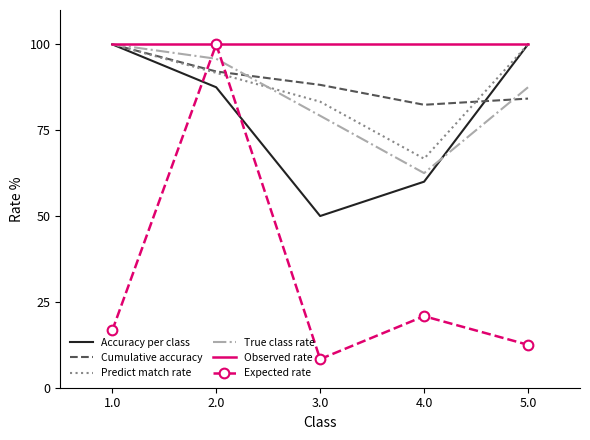

How many values in the Cumulative accuracy series exceed 88?

3